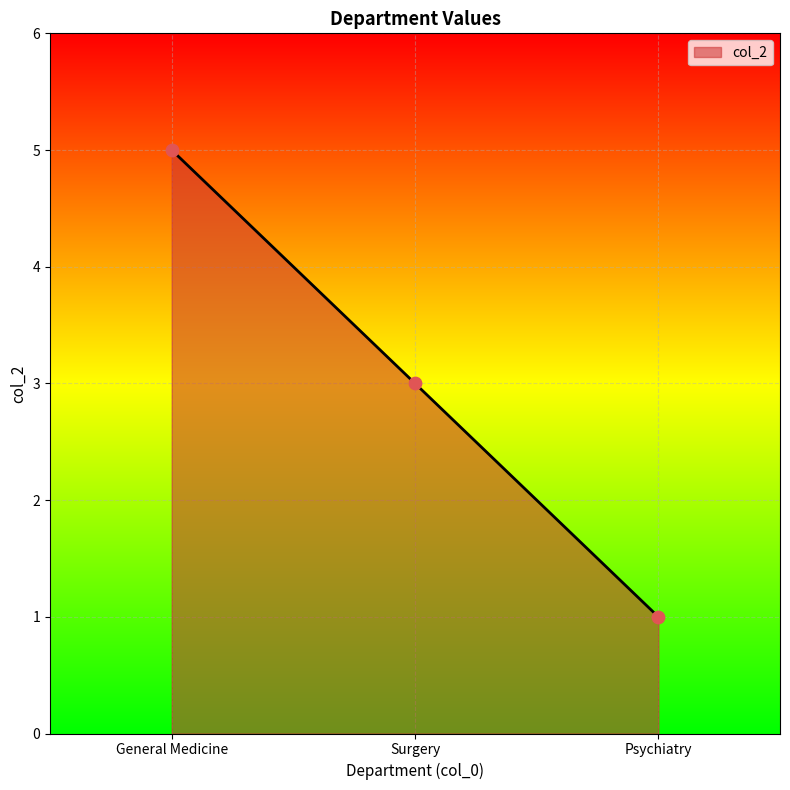

What is the change in value from Surgery to Psychiatry?

-2